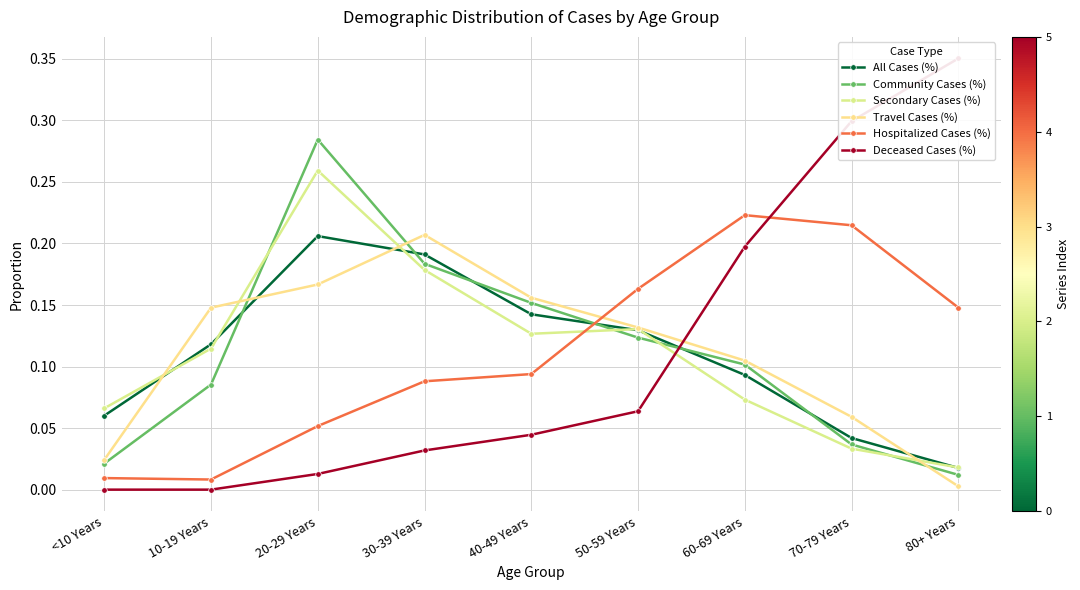

True or false: Community Cases (%) has a value of 0.1 at 10-19 Years.

True